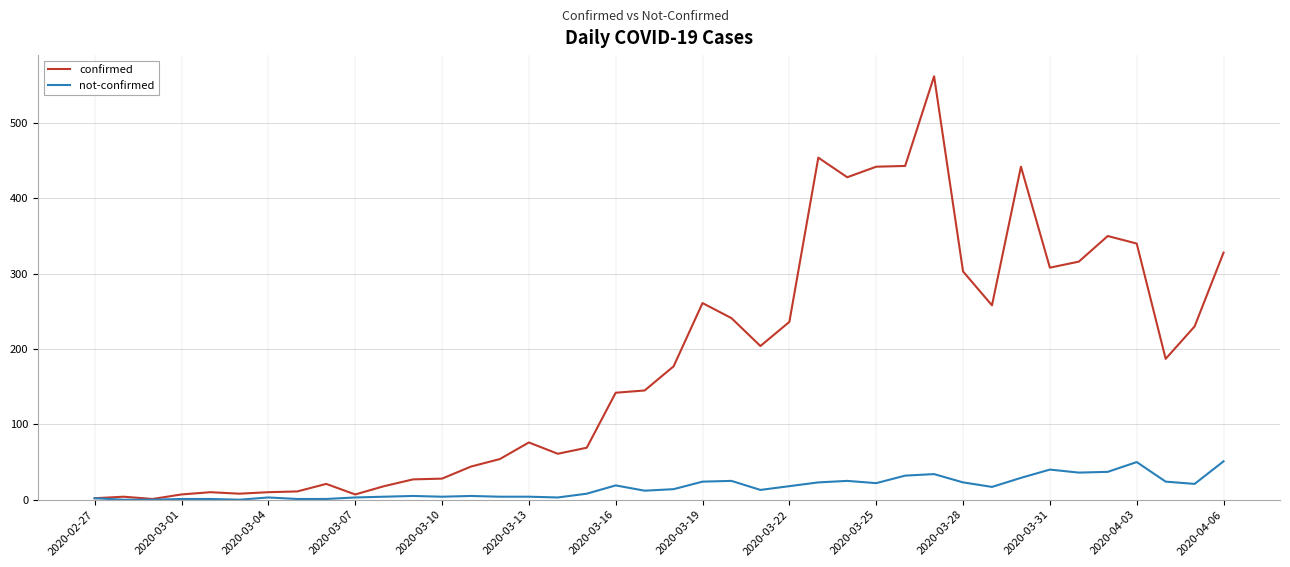

Which series has the widest spread of values?

confirmed